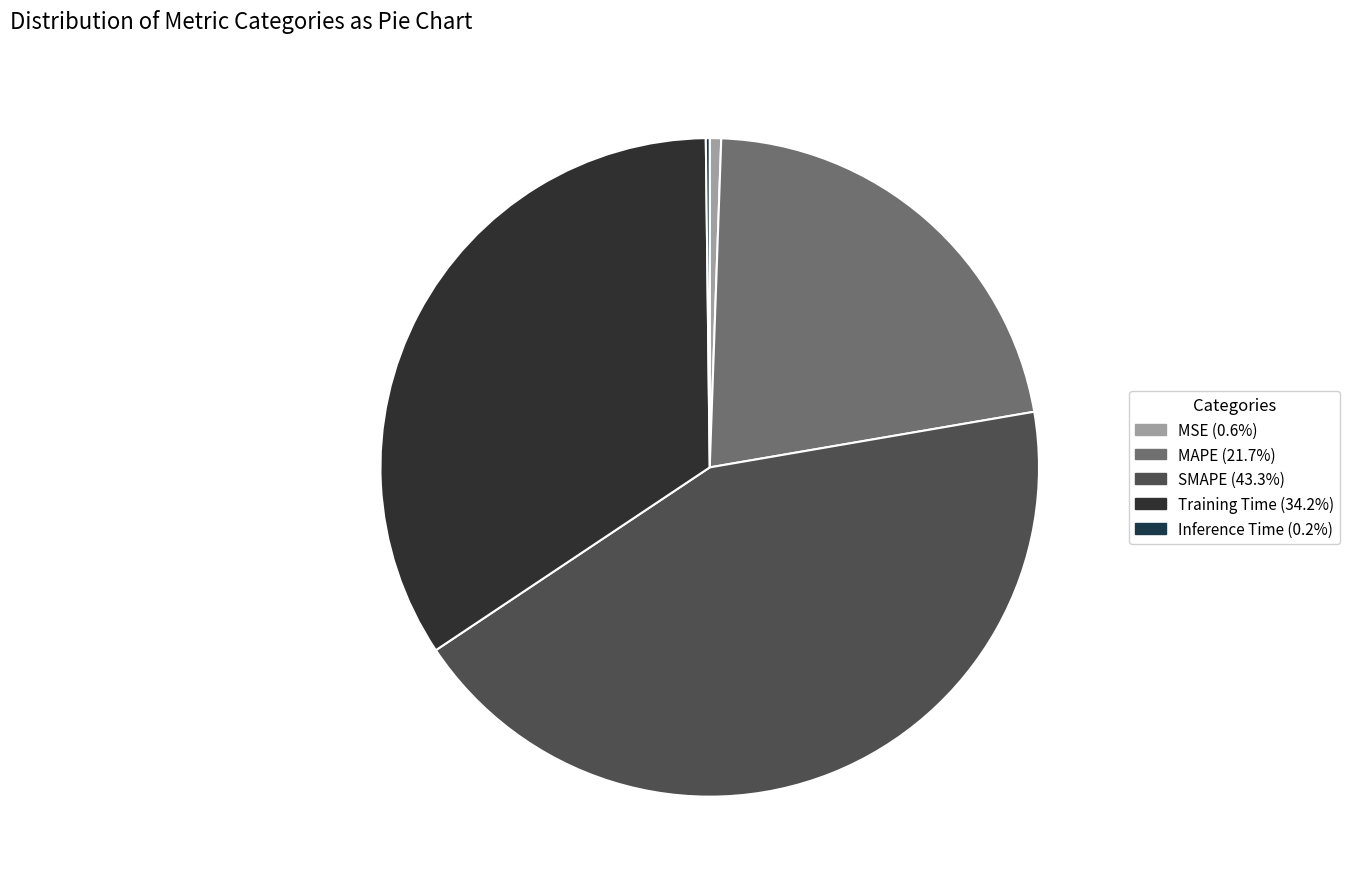

How many segments does this pie chart have?

5